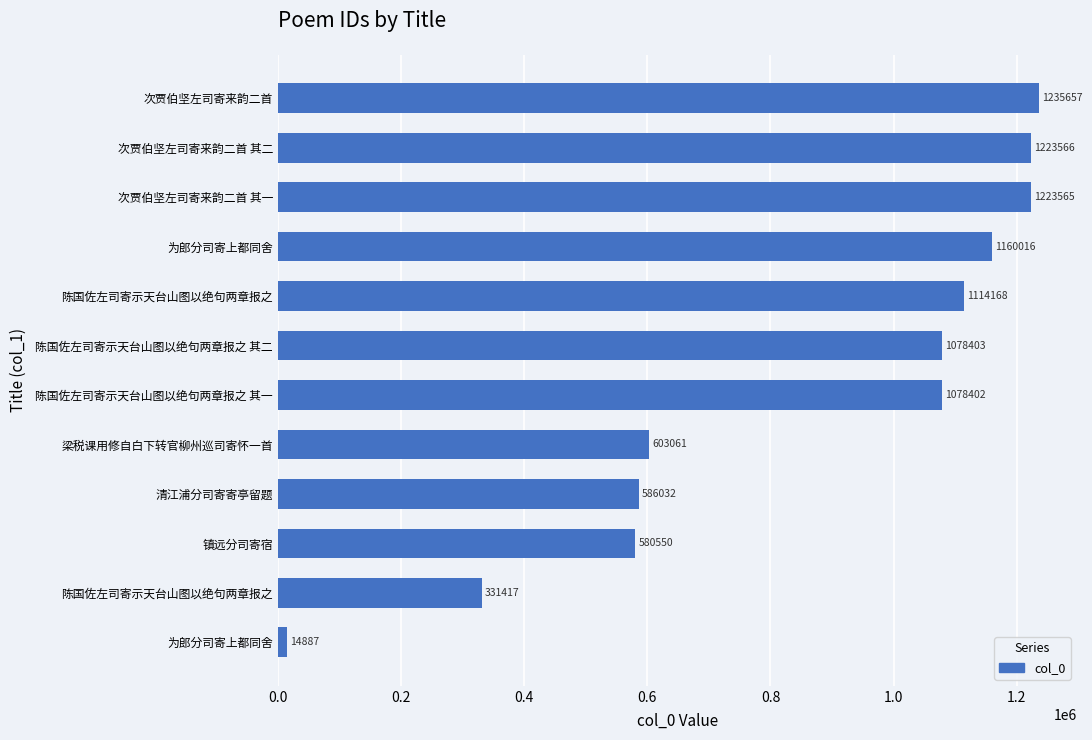

How many bars are there in total?

12